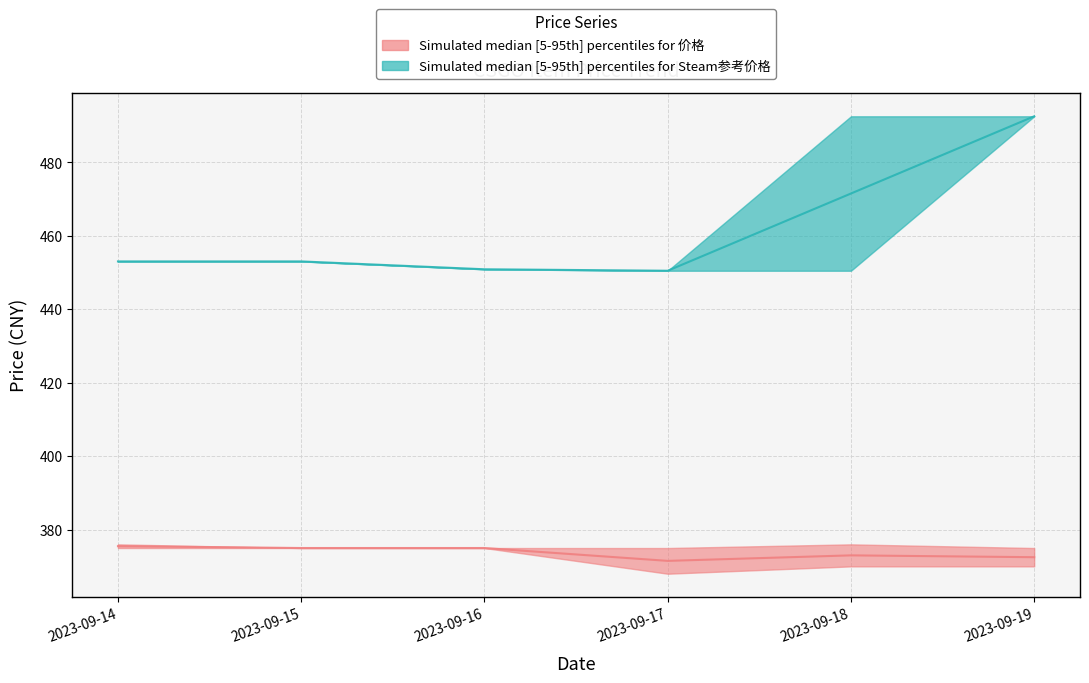

At 2023-09-15, list the series in order from smallest to largest.

价格 (upper), 价格 (lower), Steam参考价格 (upper), Steam参考价格 (lower)